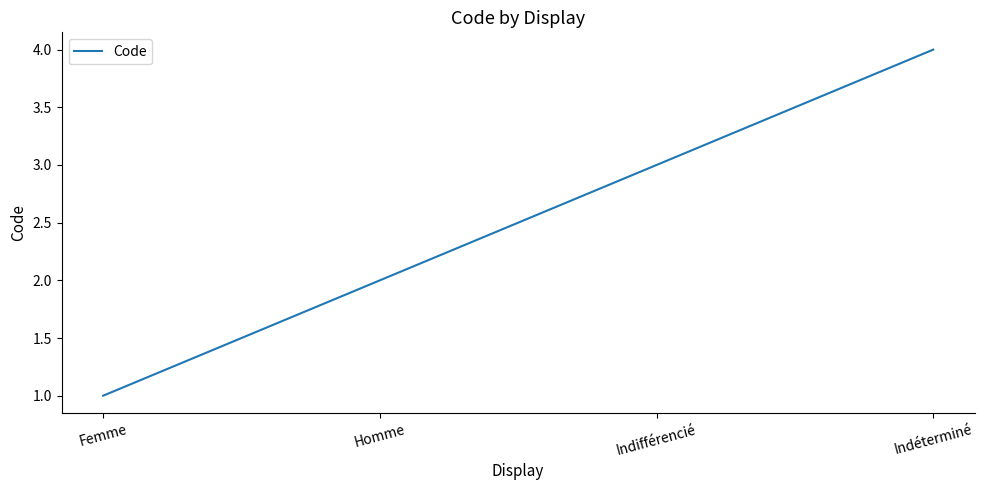

Rank the categories by value from lowest to highest.

Femme, Homme, Indifférencié, Indéterminé